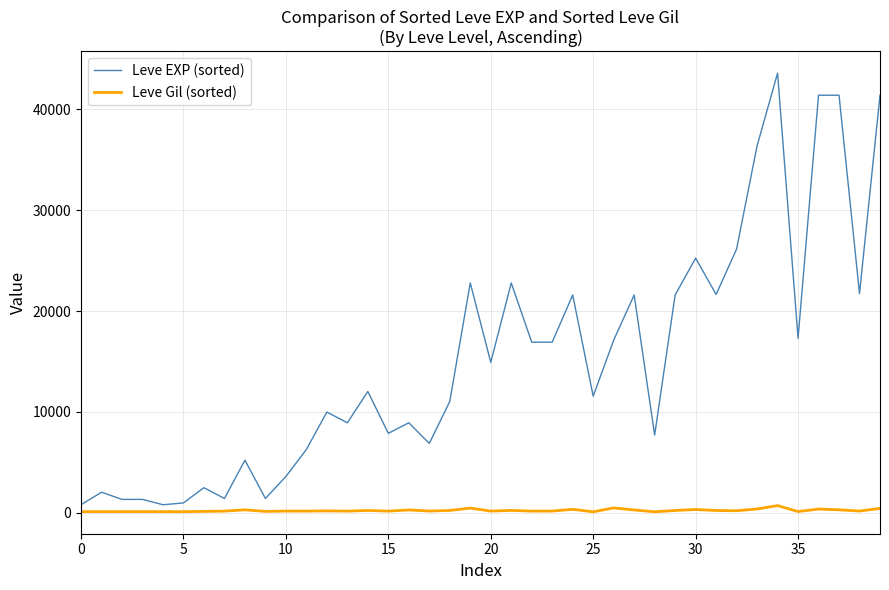

Which series has the largest total across all categories?

Leve EXP (sorted)